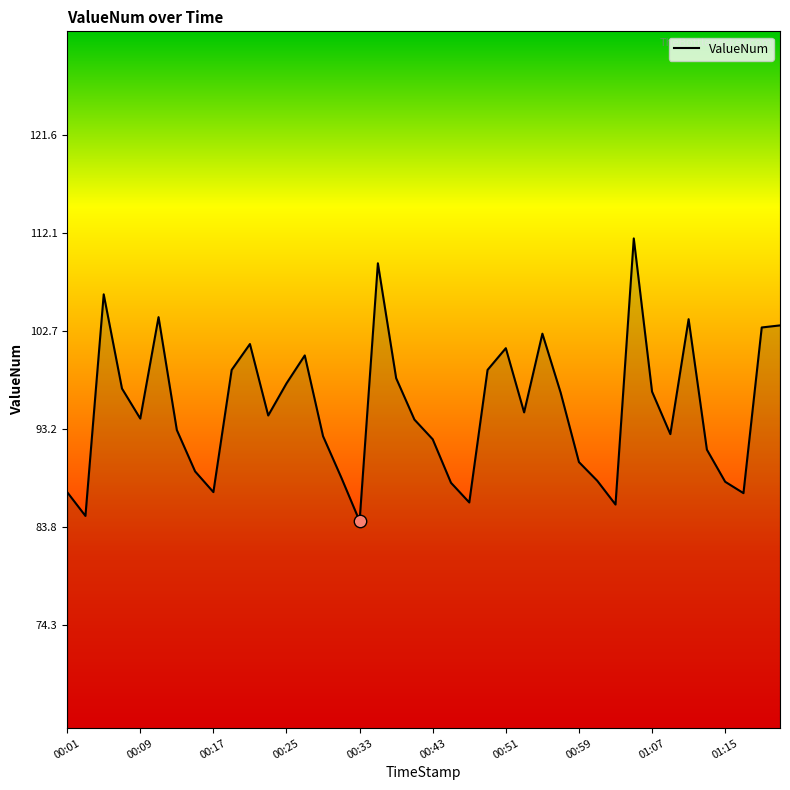

What is the difference between the maximum and minimum values?

27.3